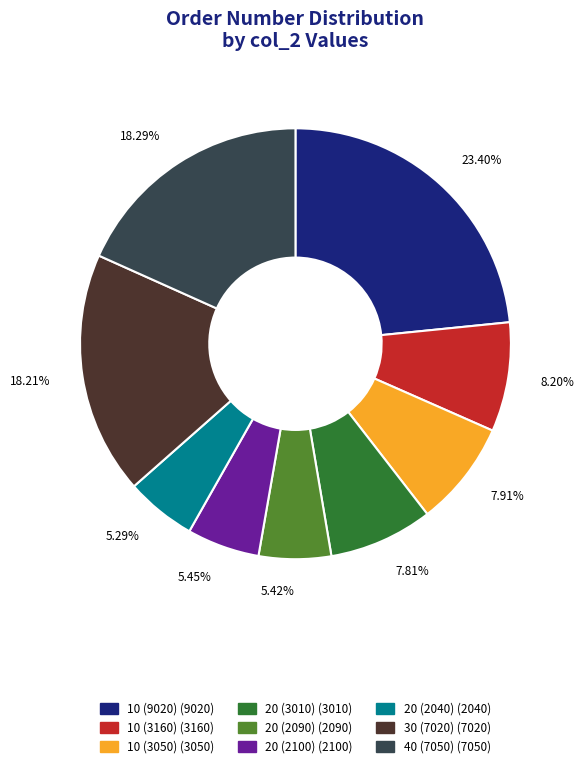

The 40 (7050) slice represents 18% of the pie. True or false?

True